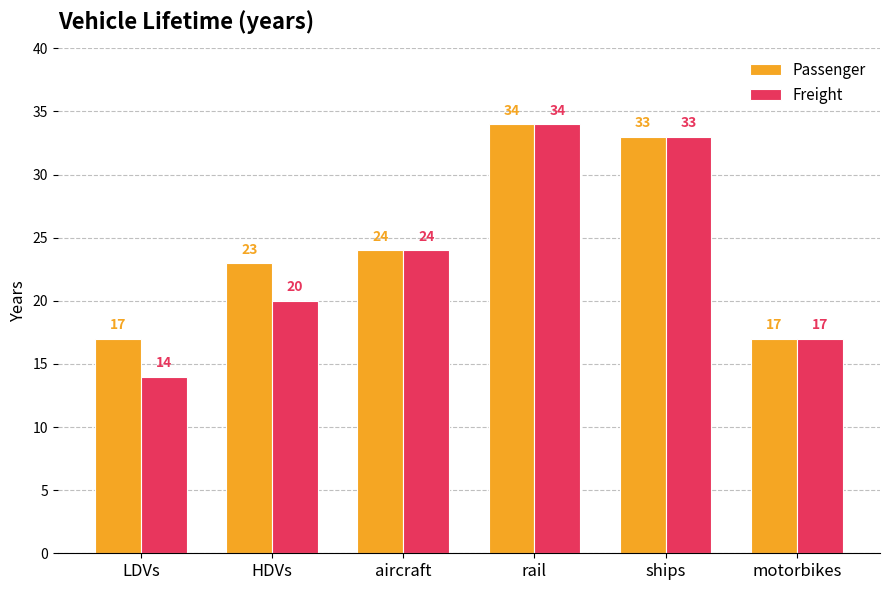

Reading right to left, extract all data points from this chart.

Passenger: motorbikes=17	ships=33	rail=34	aircraft=24	HDVs=23	LDVs=17
Freight: motorbikes=17	ships=33	rail=34	aircraft=24	HDVs=20	LDVs=14